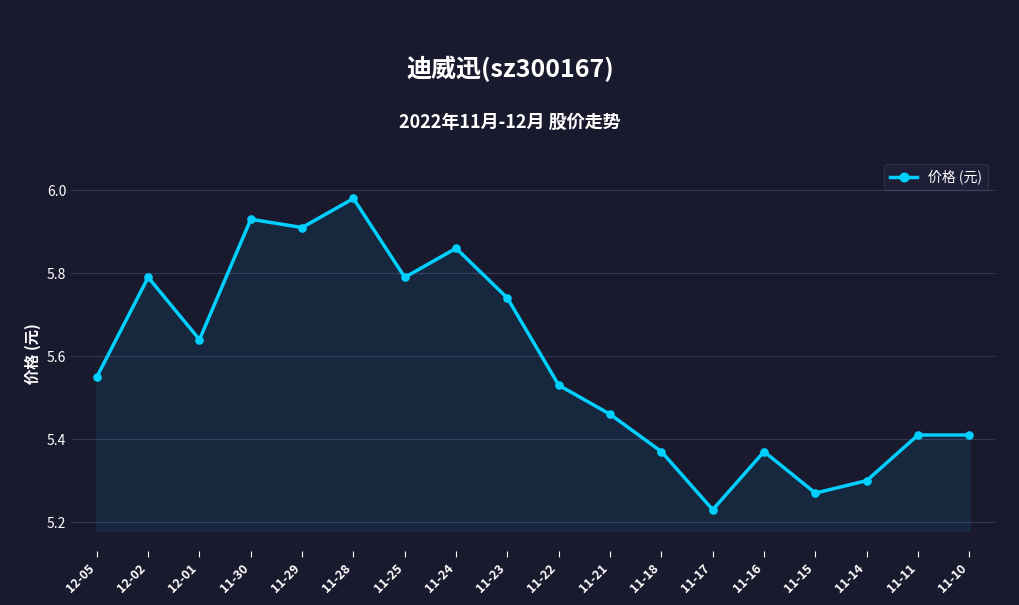

Where is the data nearest to the value 5?

11-17